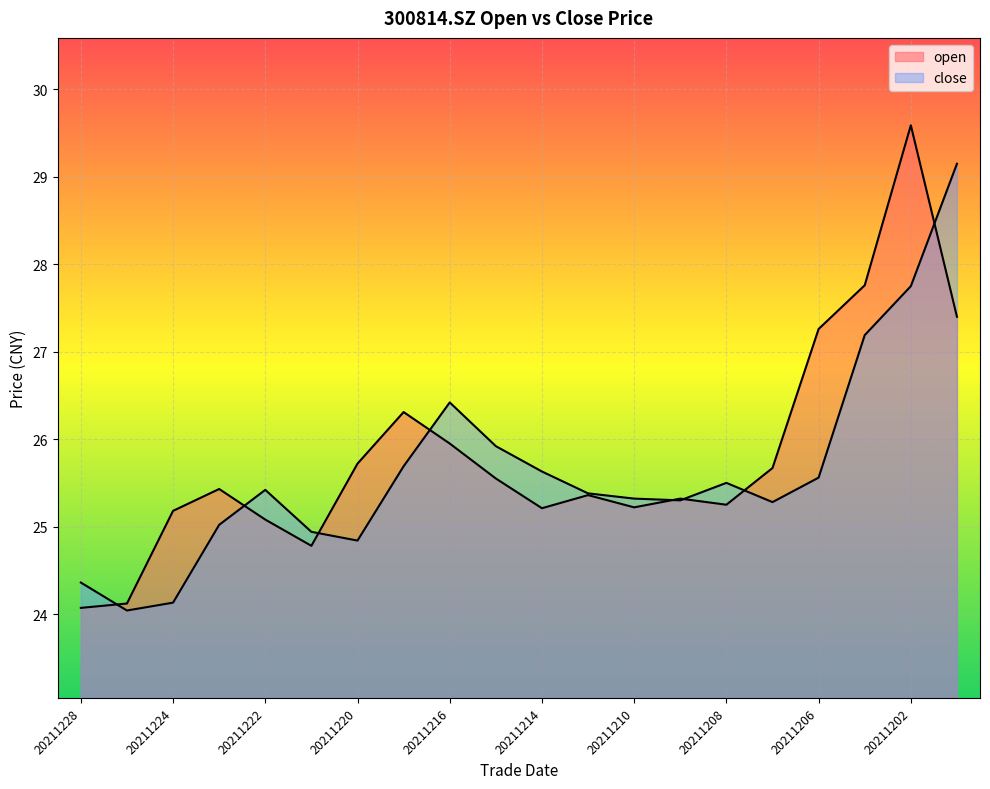

What is the sum of all open values?

516.2